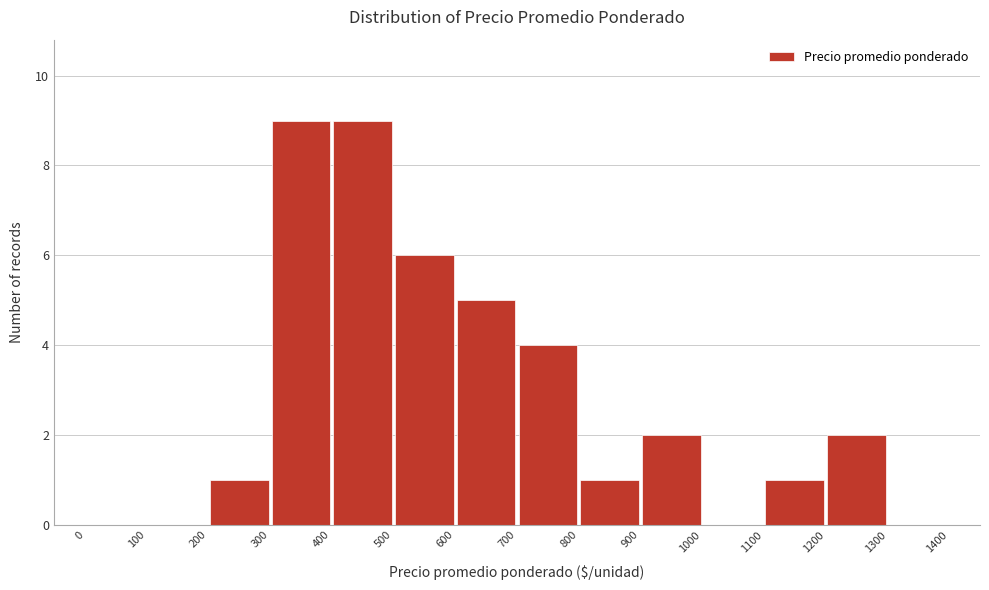

Reading left to right, transcribe this chart: for each bar, give the range it covers on the x-axis and its height. The values are not printed on the chart, so give them approximately, as read against the axis.

0 to 100: 0
100 to 200: 0
200 to 300: 1
300 to 400: 9
400 to 500: 9
500 to 600: 6
600 to 700: 5
700 to 800: 4
800 to 900: 1
900 to 1000: 2
1000 to 1100: 0
1100 to 1200: 1
1200 to 1300: 2
1300 to 1400: 0